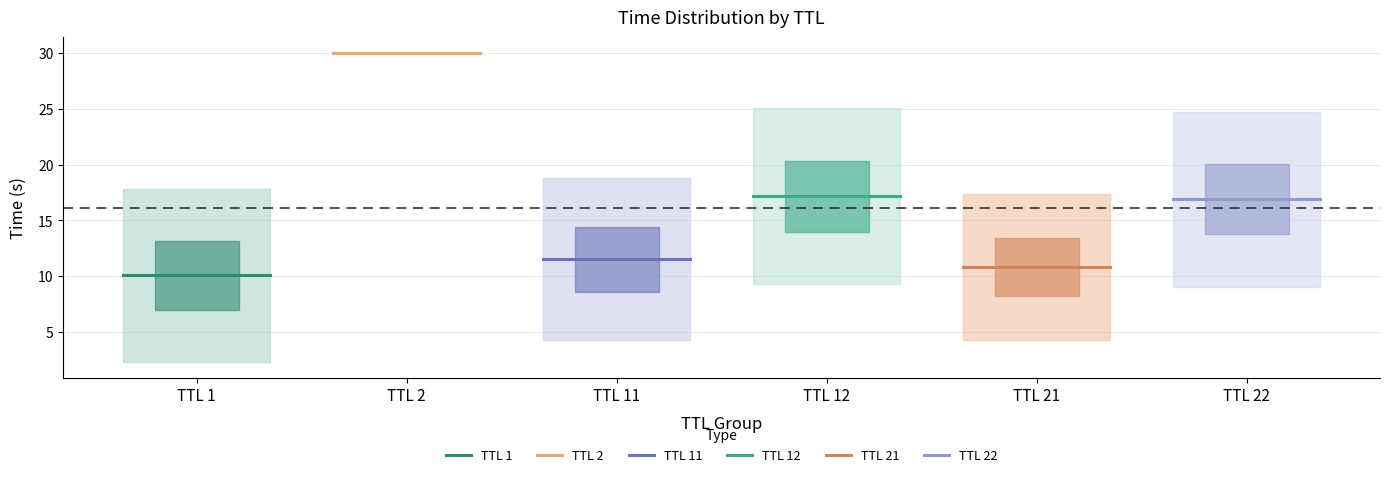

The value of TTL 11 at TTL 1 is 4.1. True or false?

False